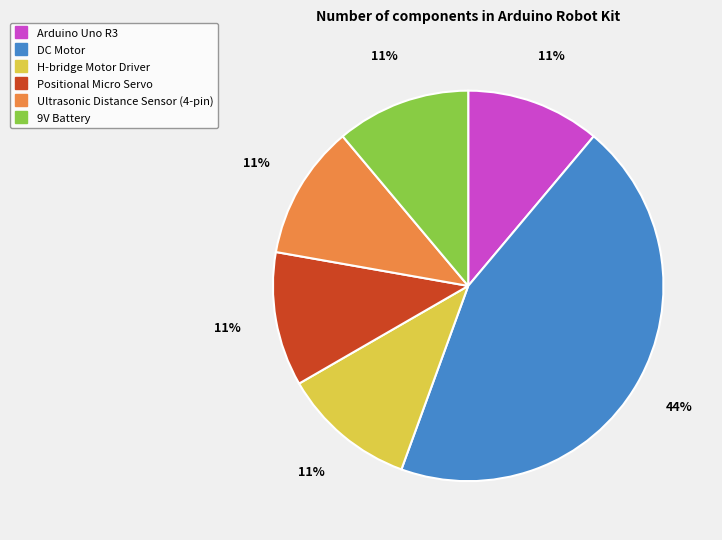

How many segments does this pie chart have?

6